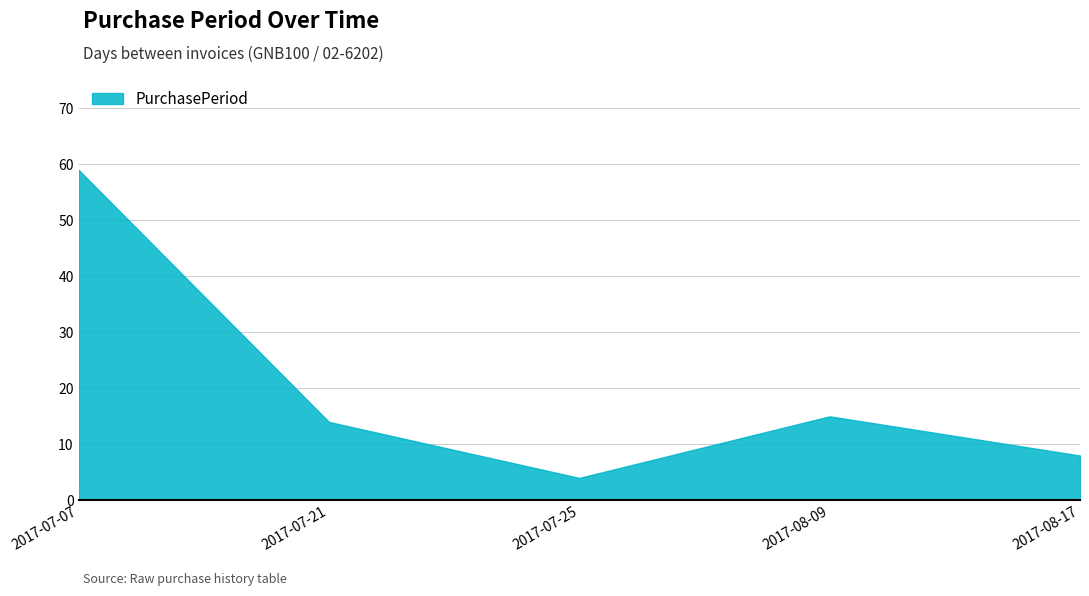

What position from the right is 2017-07-07?

5